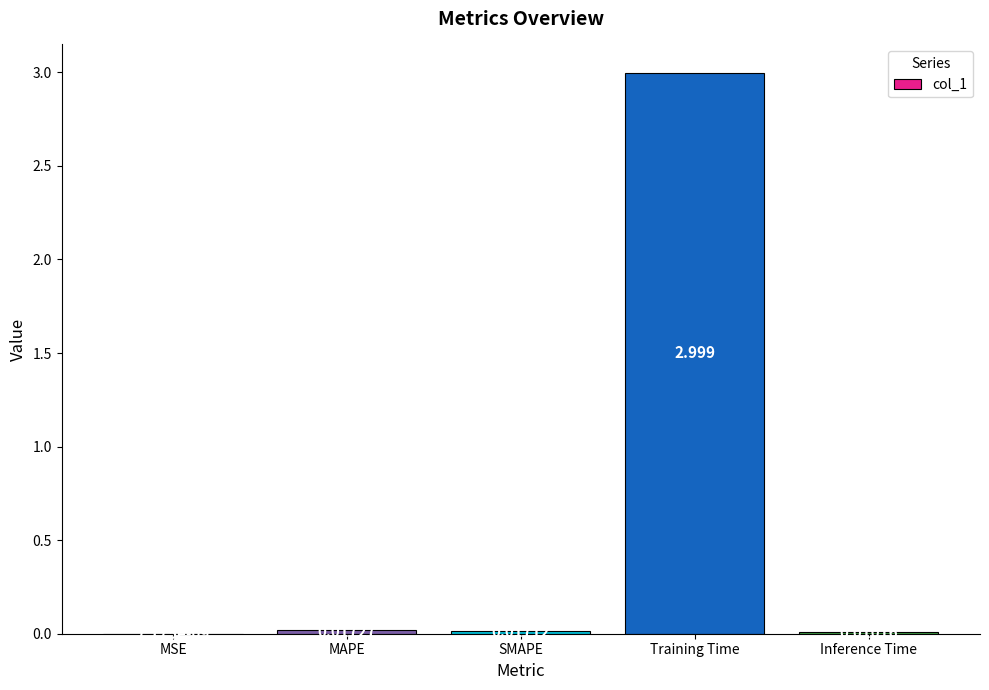

Which has a higher value, MAPE or Training Time?

Training Time